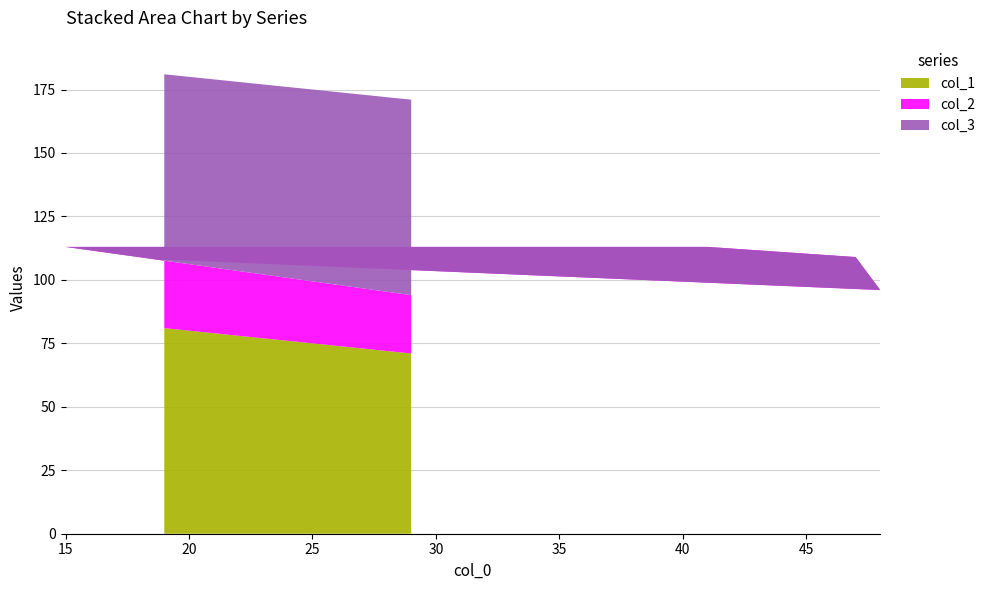

Reading left to right, what are all the values shown in this chart?

col_1: 81	52	53	59	85	71
col_2: 27	44	56	54	28	23
col_3: 73	56	44	46	72	77